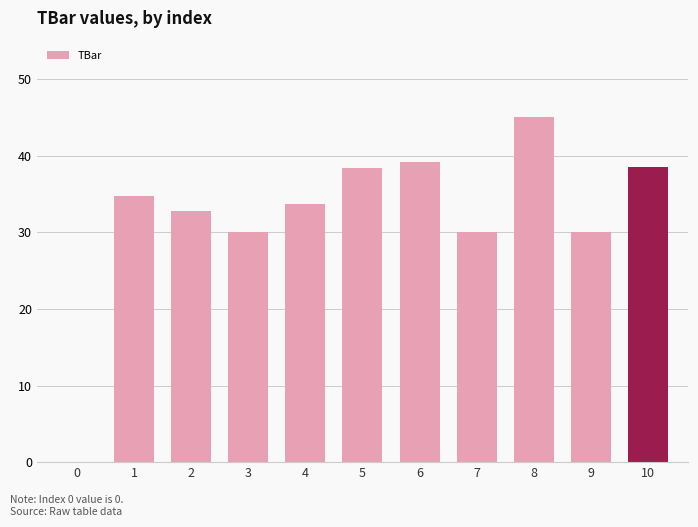

Are the bars horizontal?

No